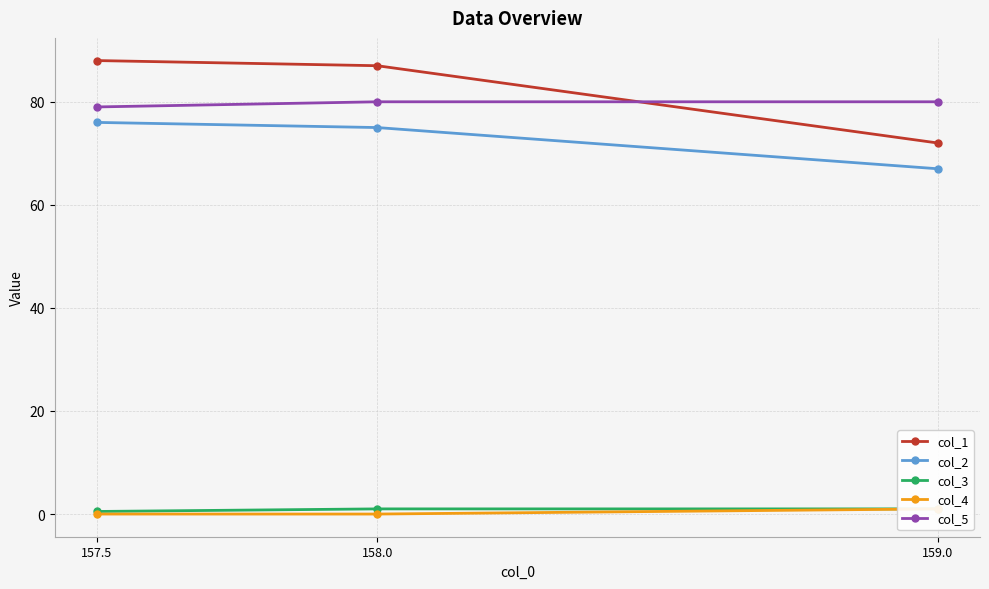

Between 158.0 and 159.0, which is larger?

158.0